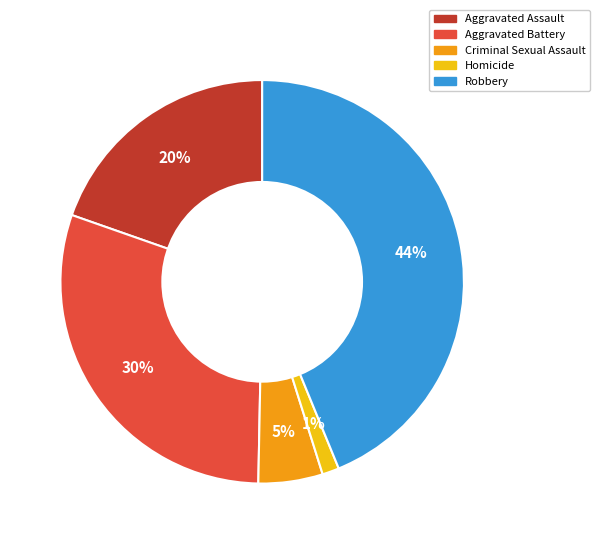

To the nearest percent, what portion does Criminal Sexual Assault represent?

5%